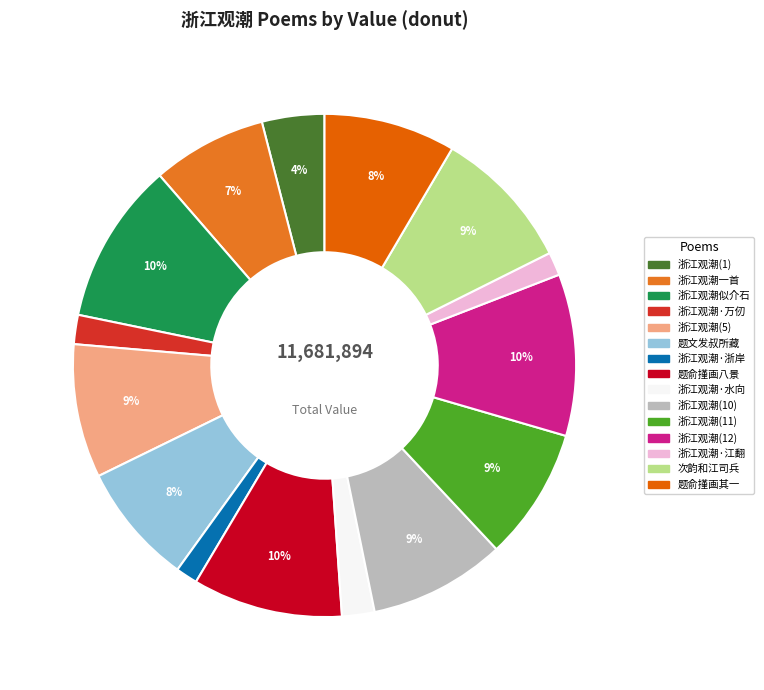

Is there any slice that represents more than half of the pie?

No